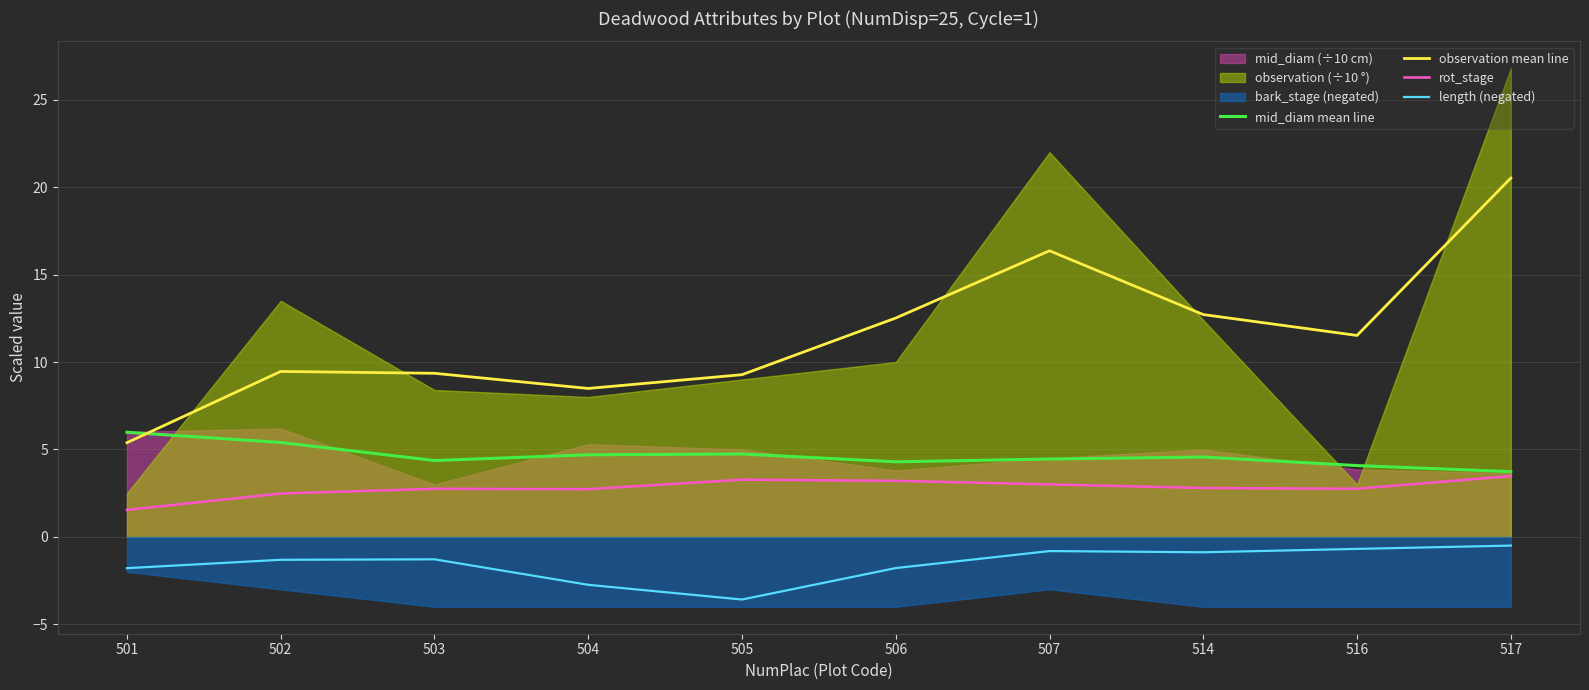

What is the minimum value for mid_diam mean line?

3.7